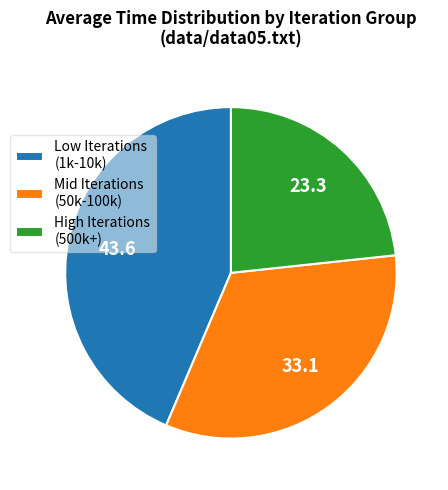

Count the number of slices in the pie.

3